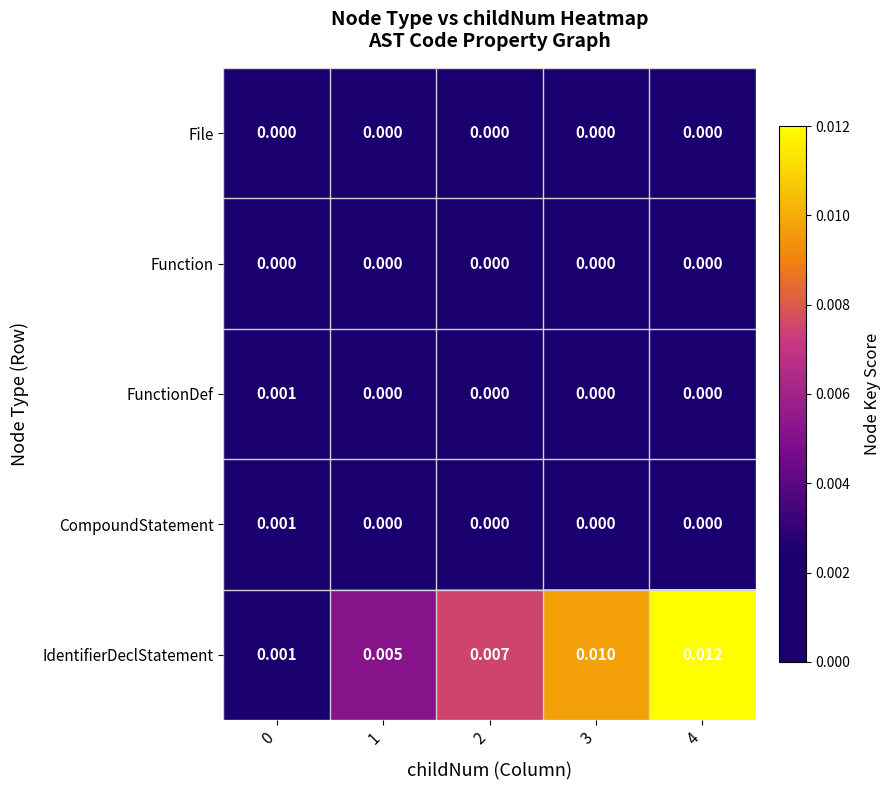

Is the value of IdentifierDeclStatement at 1 greater than the value of File at 0?

Yes